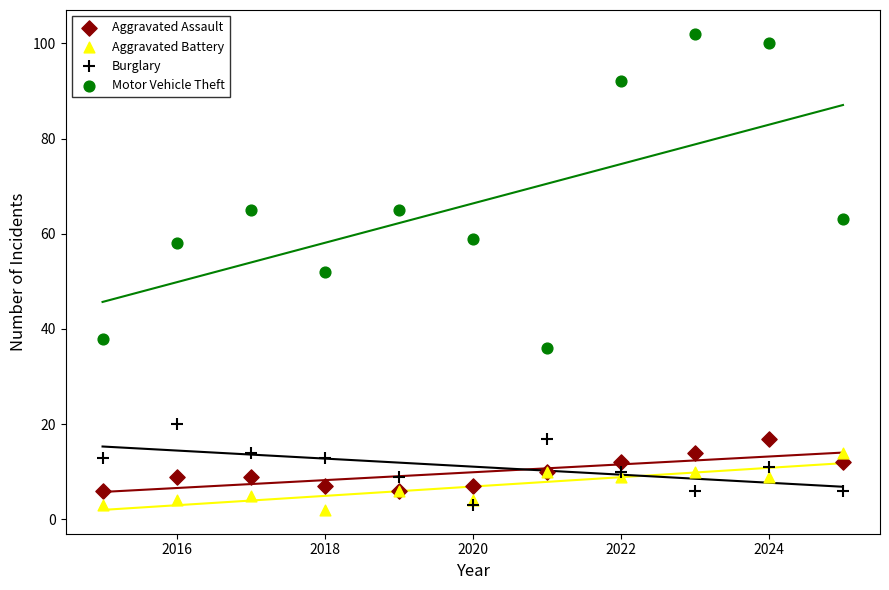

What are all the series names shown in the legend?

Aggravated Assault, Aggravated Battery, Burglary, Motor Vehicle Theft